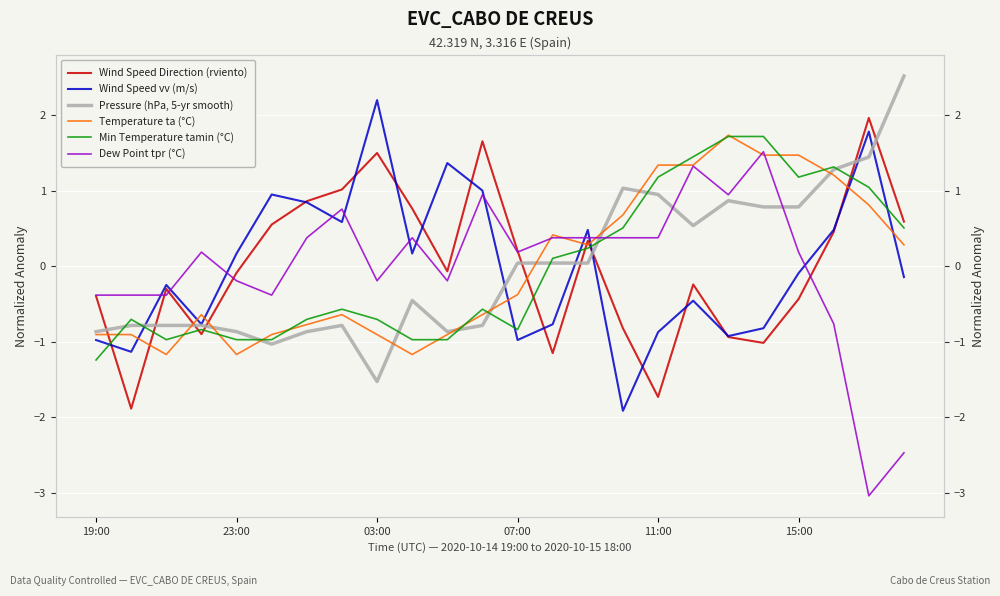

At which category does the chart reach its peak across all series?

23